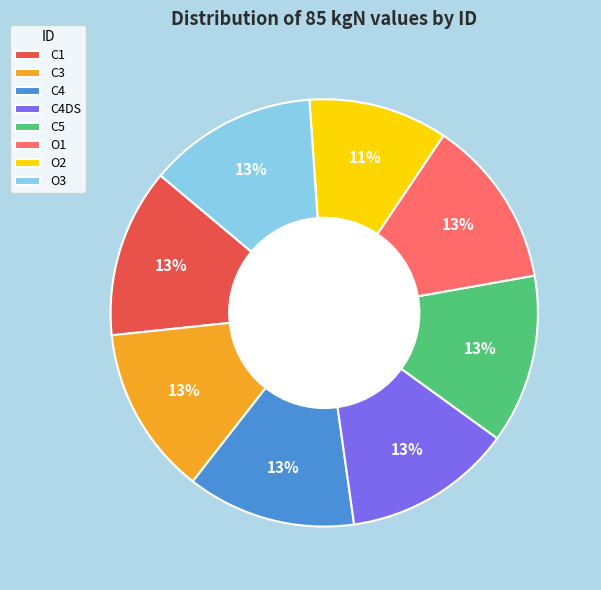

Is O3 the majority of the pie?

No